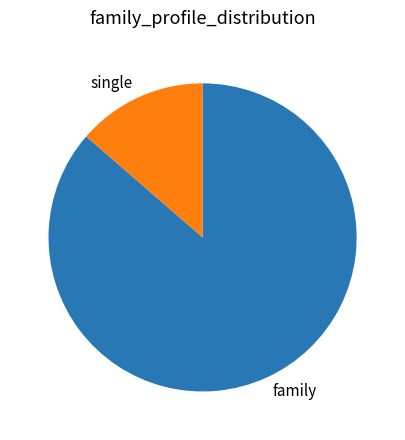

Which slice is the smallest?

single